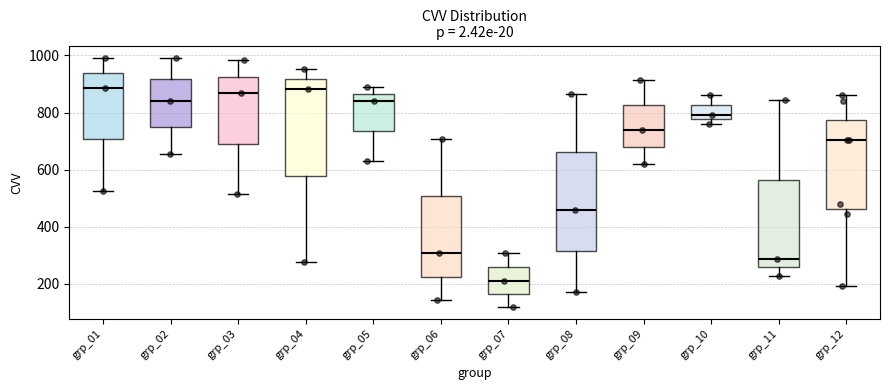

Reading left to right, read every box against the y-axis: the position of its median line, the range the box covers, and the ends of its whiskers. The values are not printed on the chart, so give them approximately, as read against the axis.

grp_01: median 880, box 700 to 940, whiskers 520 to 1000
grp_02: median 840, box 740 to 920, whiskers 660 to 1000
grp_03: median 860, box 700 to 920, whiskers 520 to 980
grp_04: median 880, box 580 to 920, whiskers 280 to 960
grp_05: median 840, box 740 to 860, whiskers 640 to 900
grp_06: median 300, box 220 to 500, whiskers 140 to 700
grp_07: median 220, box 160 to 260, whiskers 120 to 300
grp_08: median 460, box 320 to 660, whiskers 180 to 860
grp_09: median 740, box 680 to 820, whiskers 620 to 920
grp_10: median 800, box 780 to 820, whiskers 760 to 860
grp_11: median 280, box 260 to 560, whiskers 220 to 840
grp_12: median 700, box 460 to 780, whiskers 200 to 860